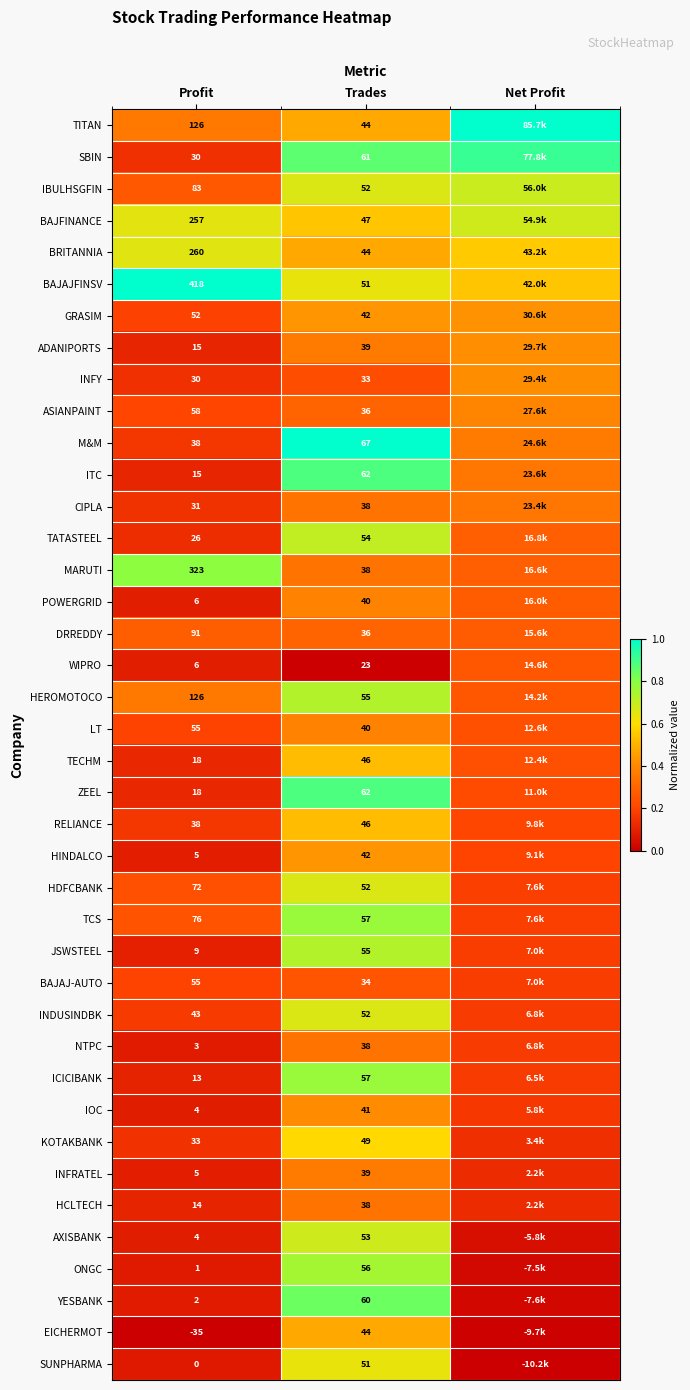

Is the value of JSWSTEEL at Trades greater than the value of TITAN at Trades?

Yes